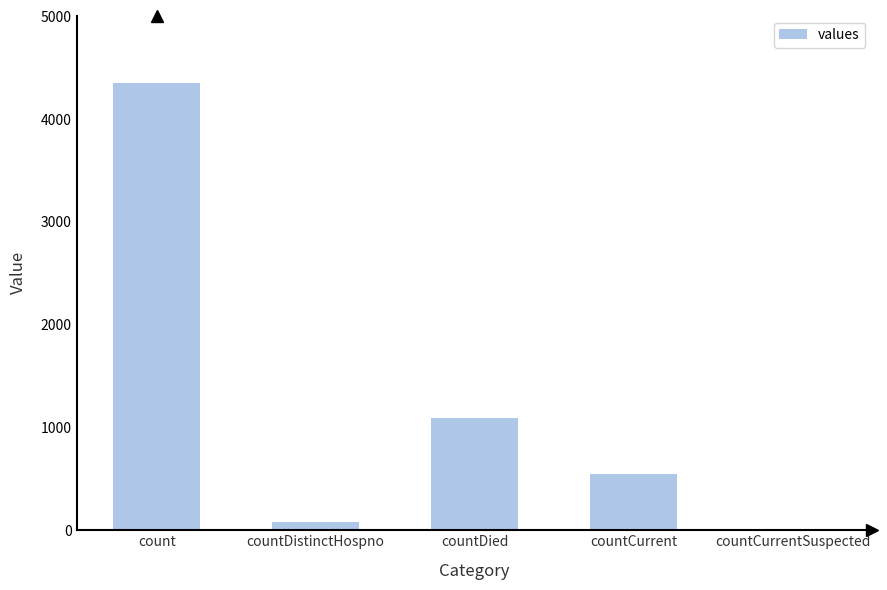

Count the number of data series in this chart.

1